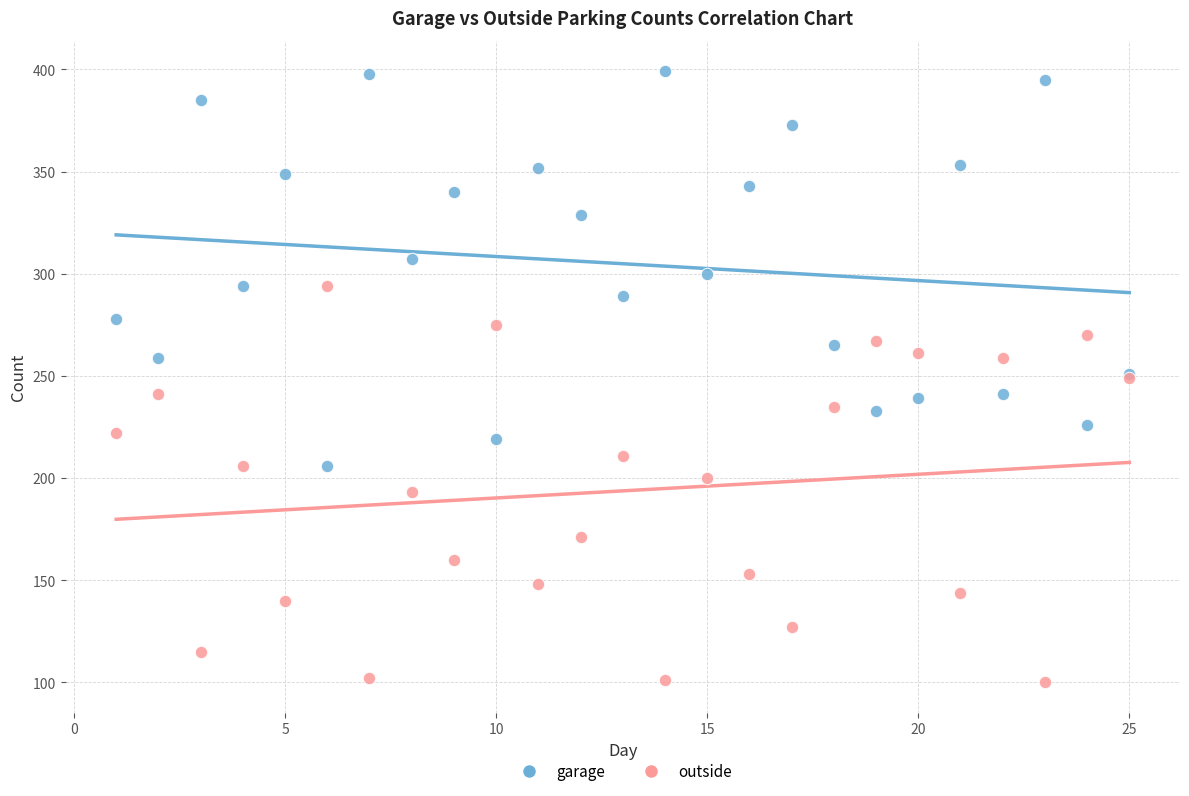

Which series contains the highest Y value?

garage